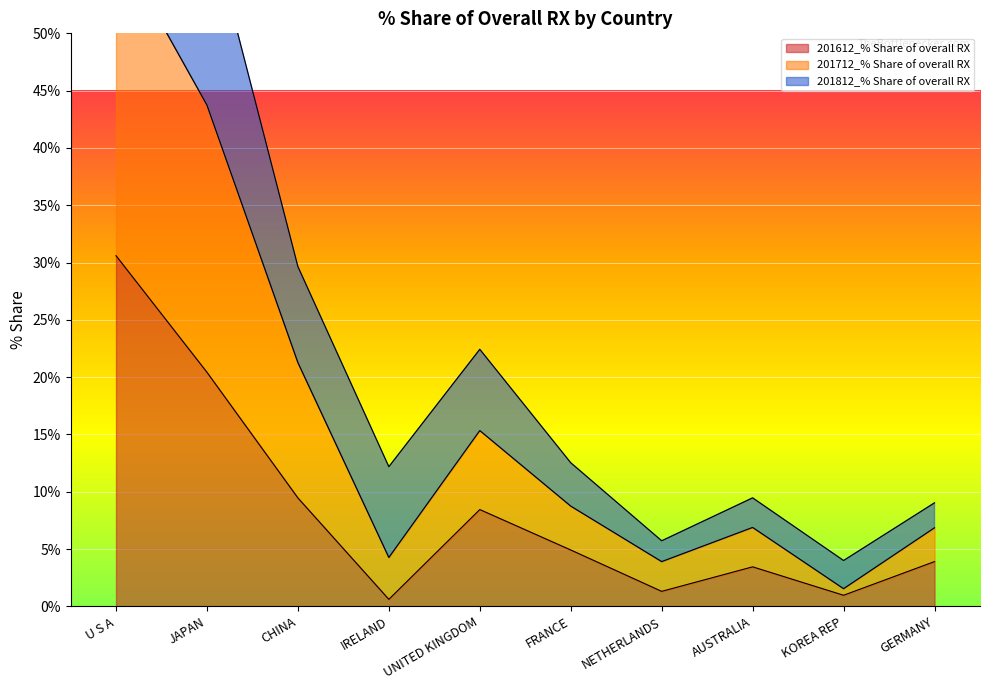

Which category has the highest value in the 201612_% Share of overall RX series?

U S A